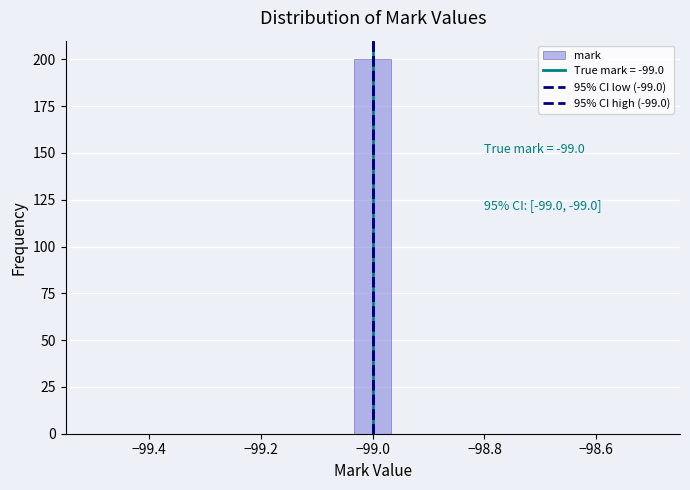

Around what value on the x-axis is the tallest bar? Give the approximate position of its centre, as read against the axis.

-99.00